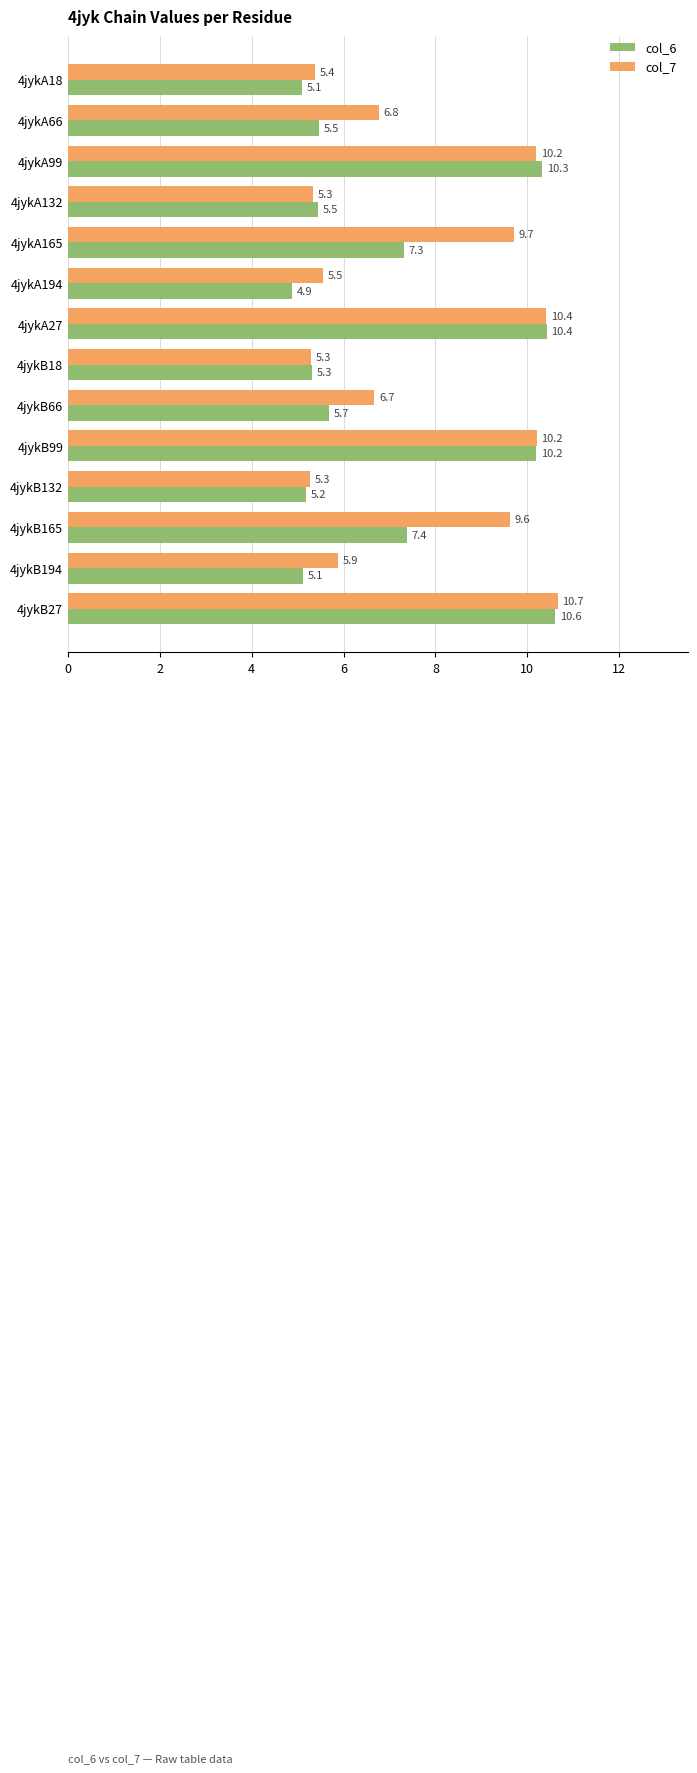

What is the minimum value shown in the chart?

4.9